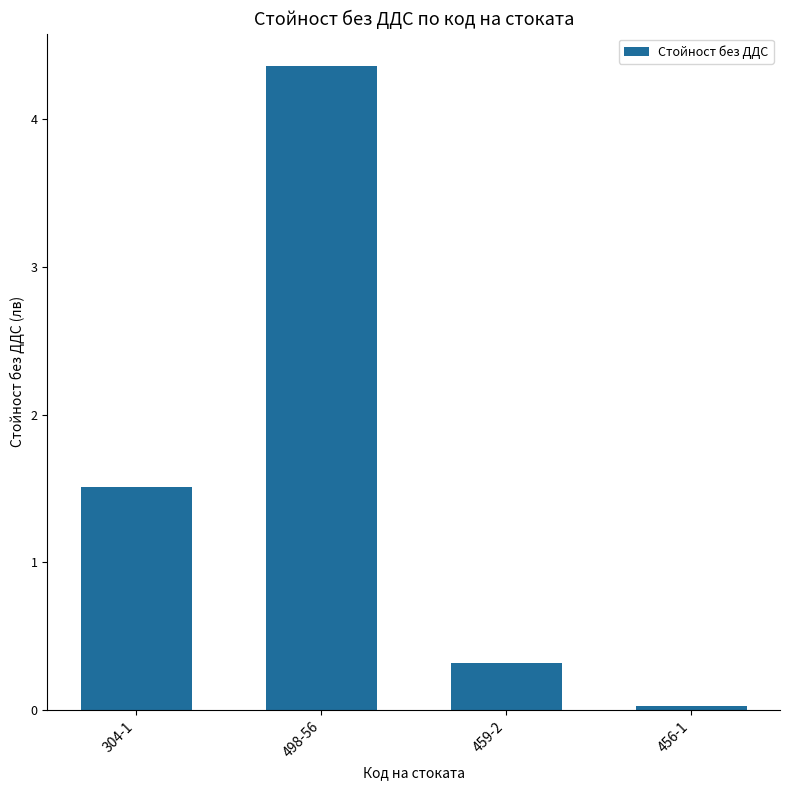

What is the approximate value at 498-56?

4.4